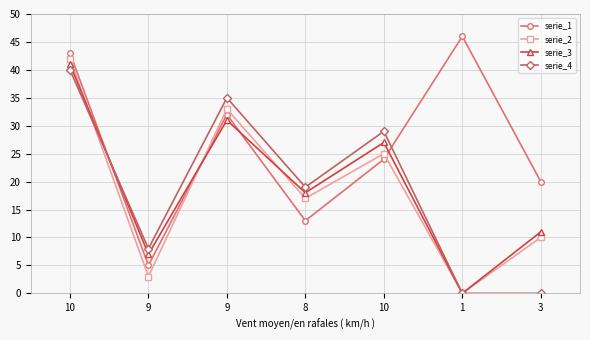

Where is the first local minimum for serie_3?

9